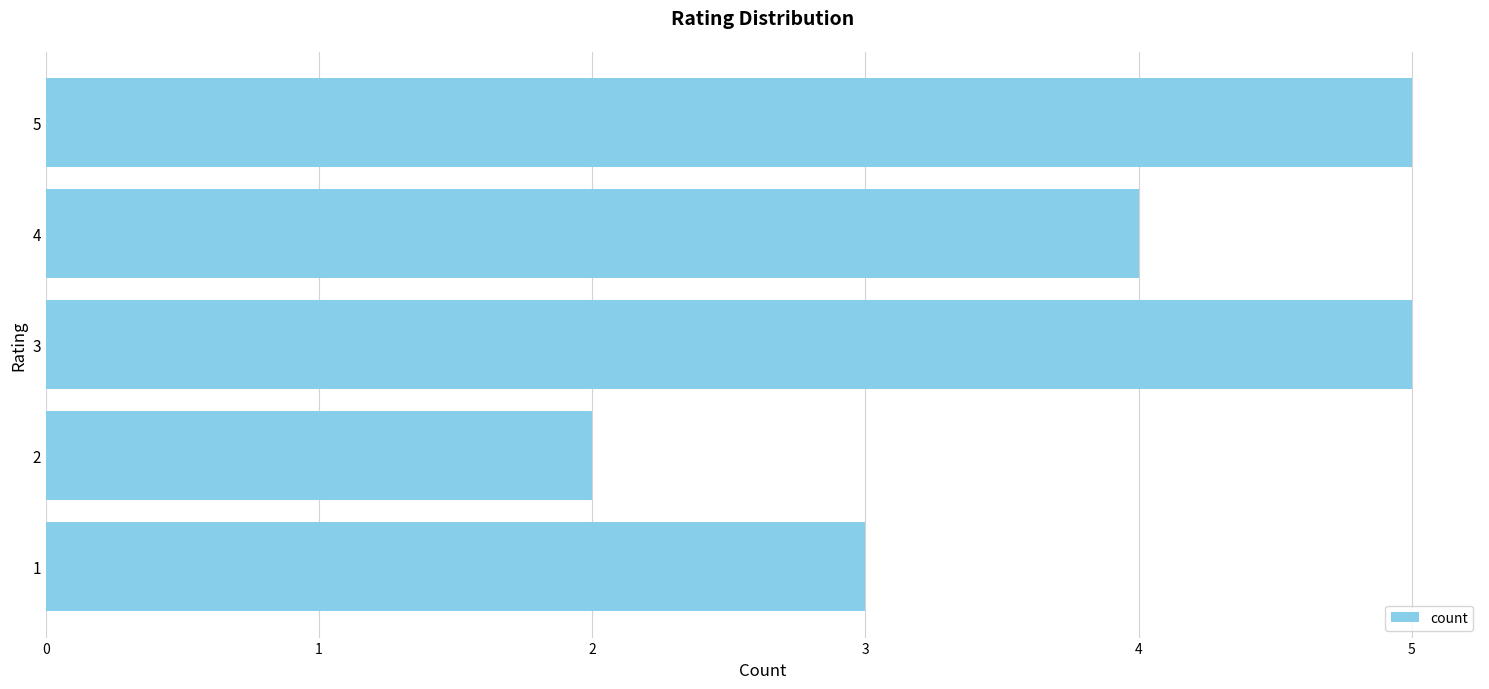

Is it true that the value at 3 is 2?

False